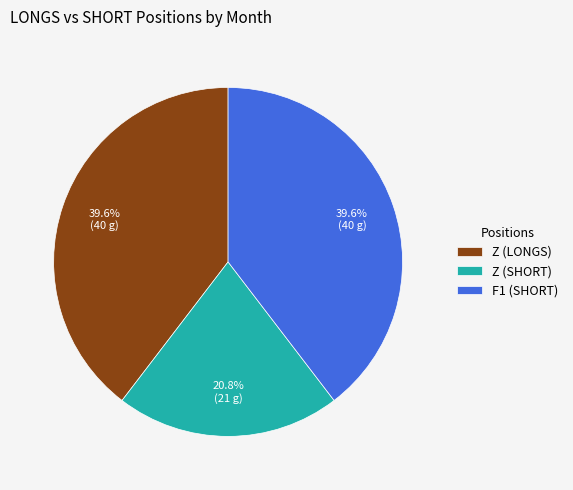

What is the ratio of the value at Z (SHORT) to the value at F1 (SHORT)?

0.5